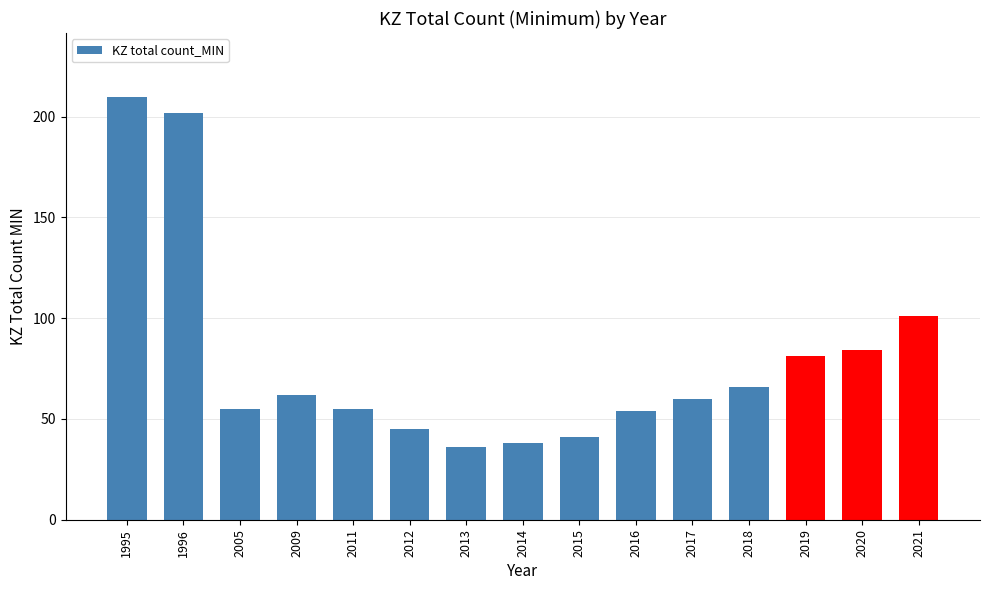

Where is the data nearest to the value 123?

2021